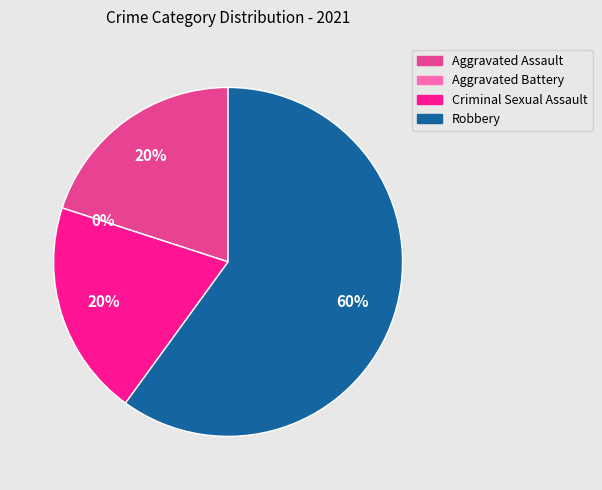

Combined, what portion of the pie is Aggravated Assault and Robbery?

80.0%